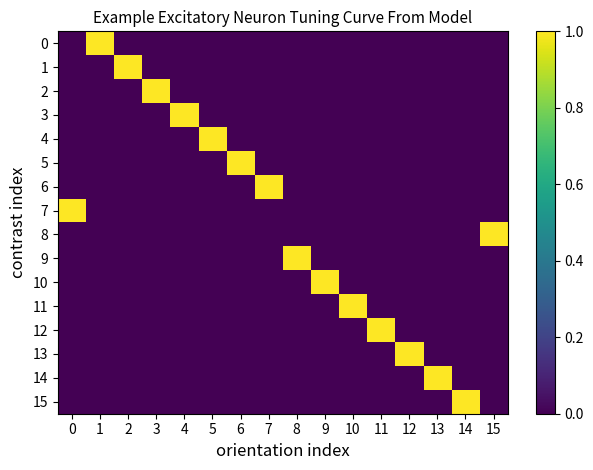

Which has a higher value, 4 or 8?

4